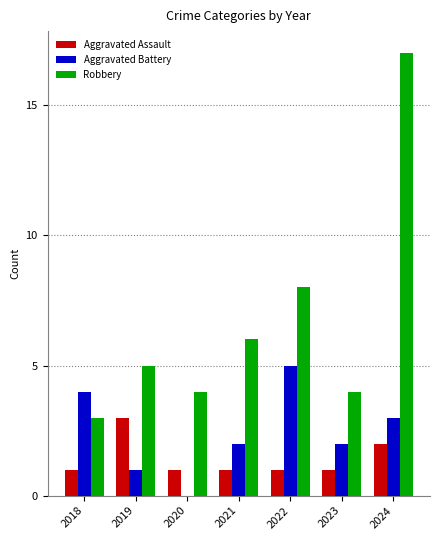

At which category is the sum across all series the highest?

2024